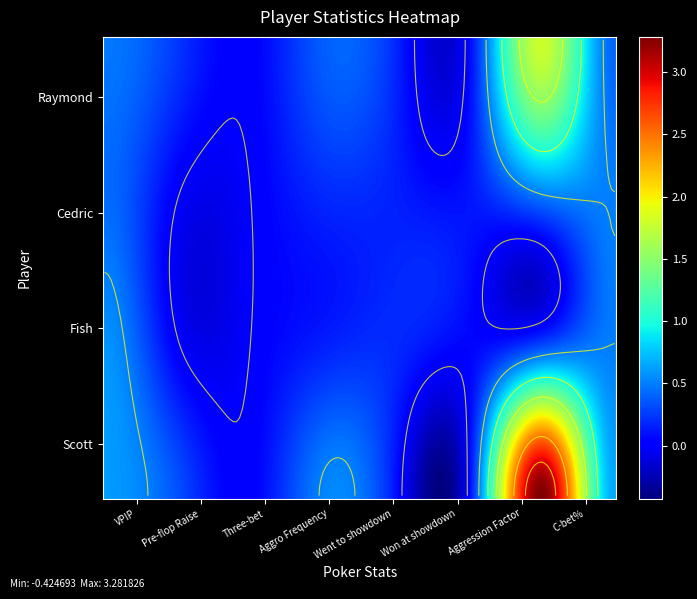

Which series has the largest range (max minus min)?

Scott